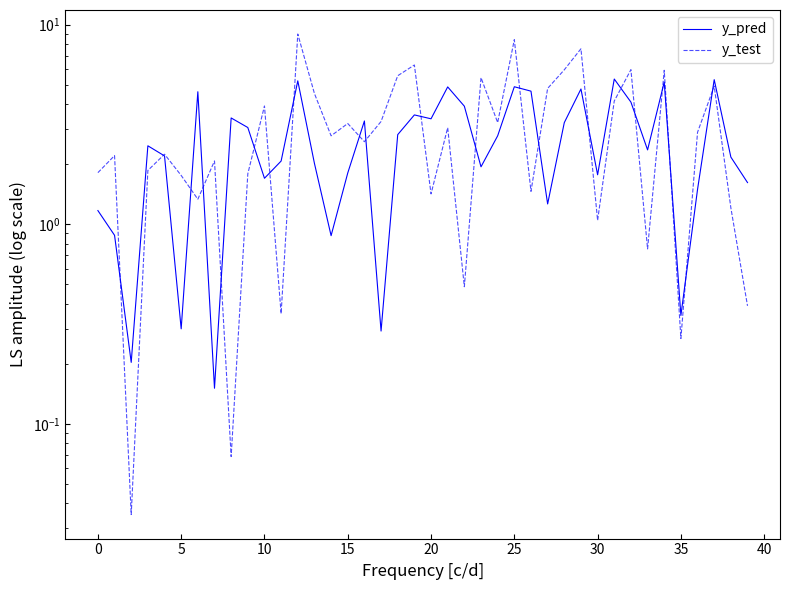

Reading left to right, transcribe all the data shown in this chart.

y_pred: 1.2	0.9	0.2	2.5	2.2	0.3	4.6	0.2	3.4	3.1	1.7	2.1	5.2	2.0	0.9	1.8	3.3	0.3	2.8	3.5	3.4	4.9	3.9	1.9	2.8	4.9	4.6	1.3	3.2	4.8	1.8	5.3	4.1	2.4	5.2	0.3	1.5	5.3	2.2	1.6
y_test: 1.8	2.2	0.0	1.9	2.2	1.8	1.3	2.1	0.1	1.8	3.9	0.4	9.0	4.5	2.8	3.2	2.6	3.3	5.5	6.3	1.4	3.0	0.5	5.4	3.2	8.4	1.5	4.8	5.9	7.6	1.0	4.1	6.0	0.8	5.9	0.3	2.9	4.9	1.2	0.4